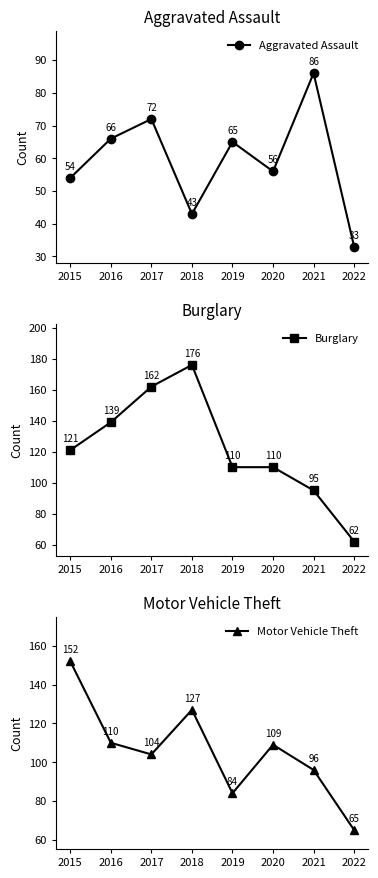

What is the value of the Aggravated Assault point at the 3rd from the left?

72